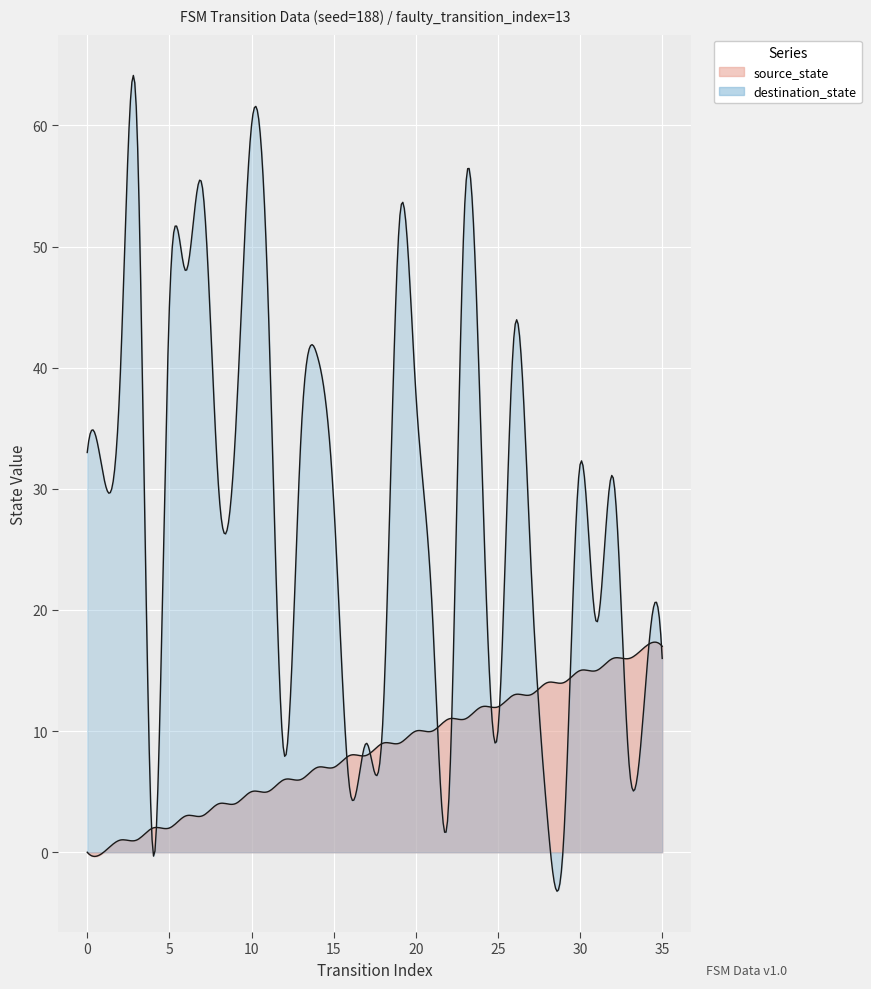

List the series in order of their overall mean, lowest first.

source_state, destination_state